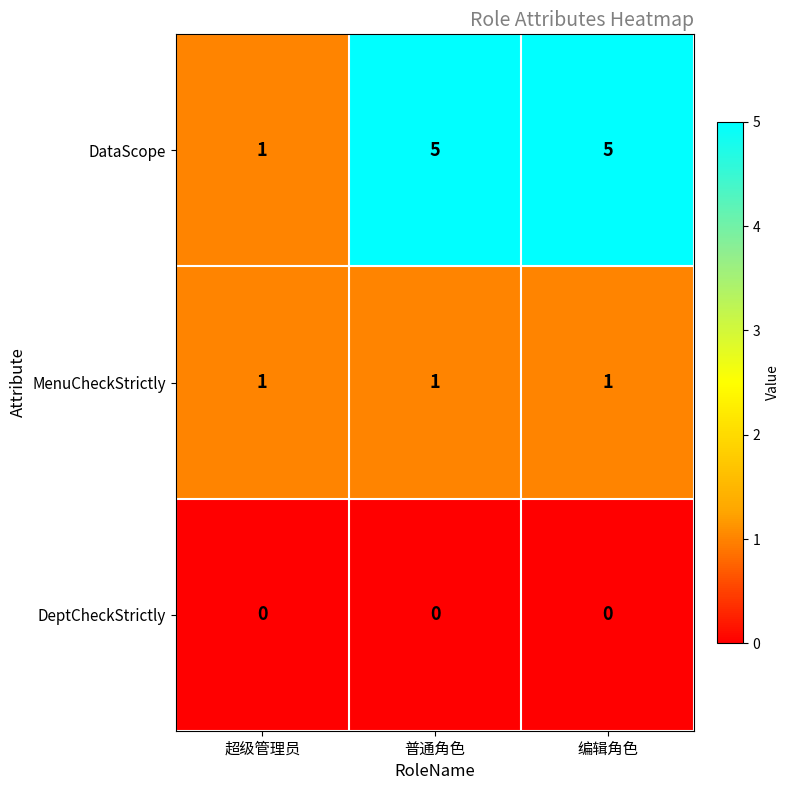

Reading left to right, transcribe all the data shown in this chart.

DataScope: 1	5	5
MenuCheckStrictly: 1	1	1
DeptCheckStrictly: 0	0	0